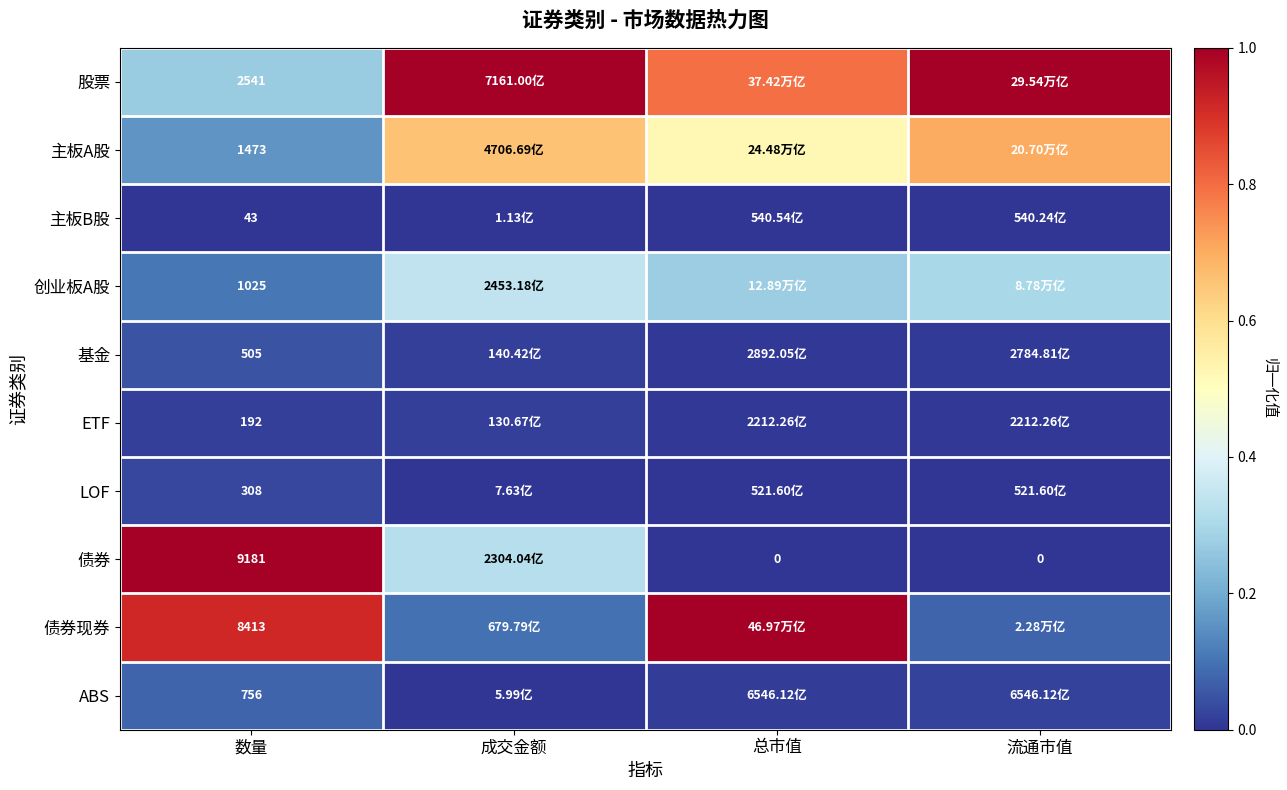

What is the greatest value displayed?

1.0